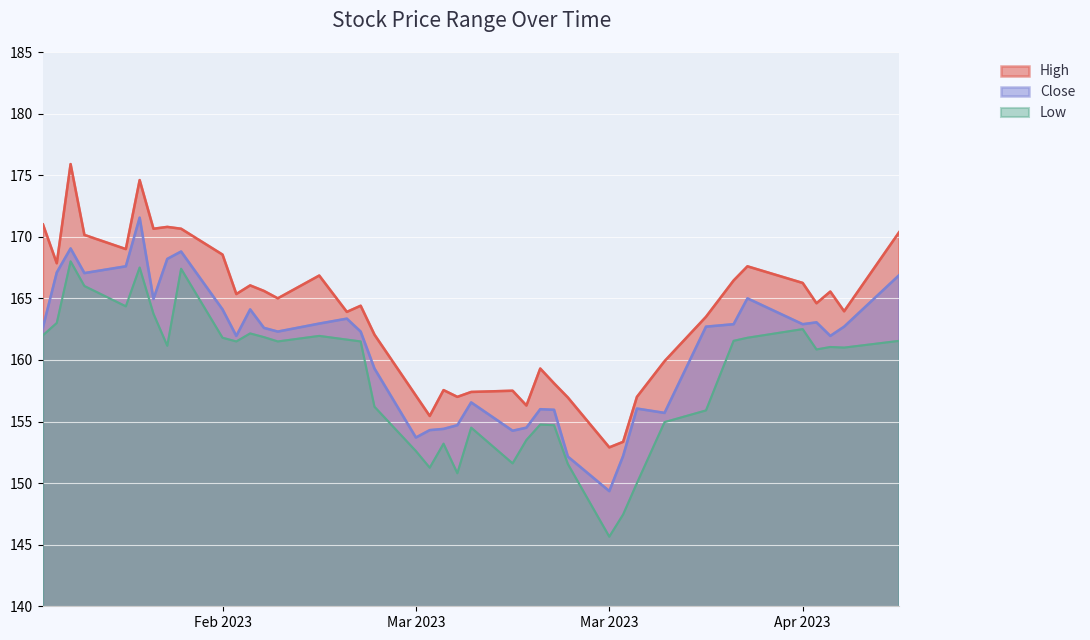

At which label is High closest to 164?

2023-04-13